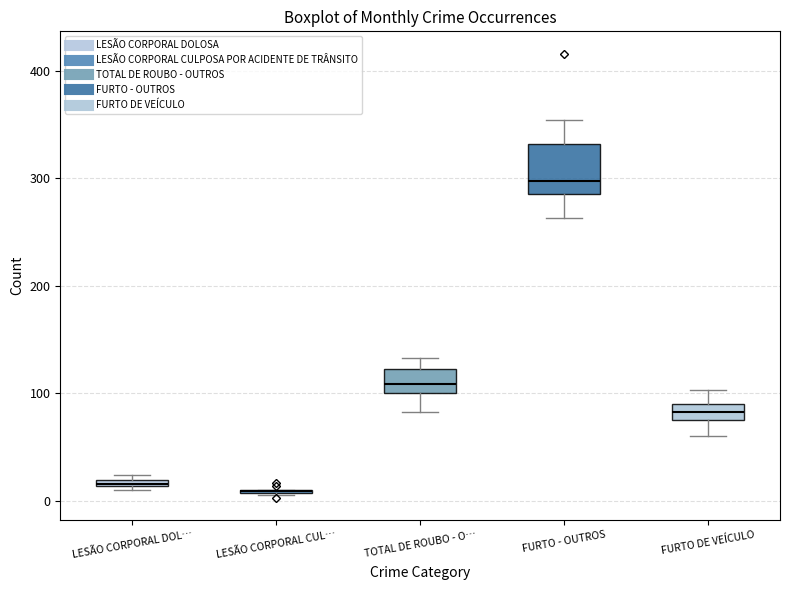

Which box is the tallest, from its lower edge to its upper edge?

FURTO - OUTROS